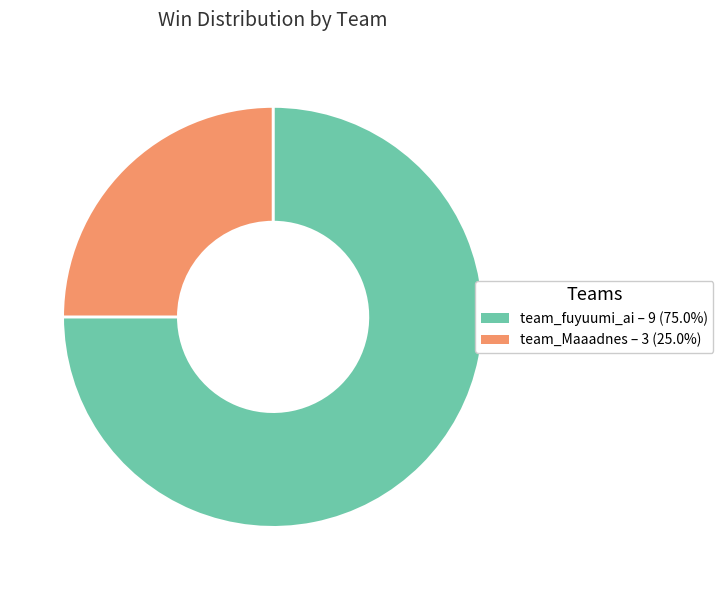

Rank the categories by value from highest to lowest.

team_fuyuumi_ai, team_Maaadnes